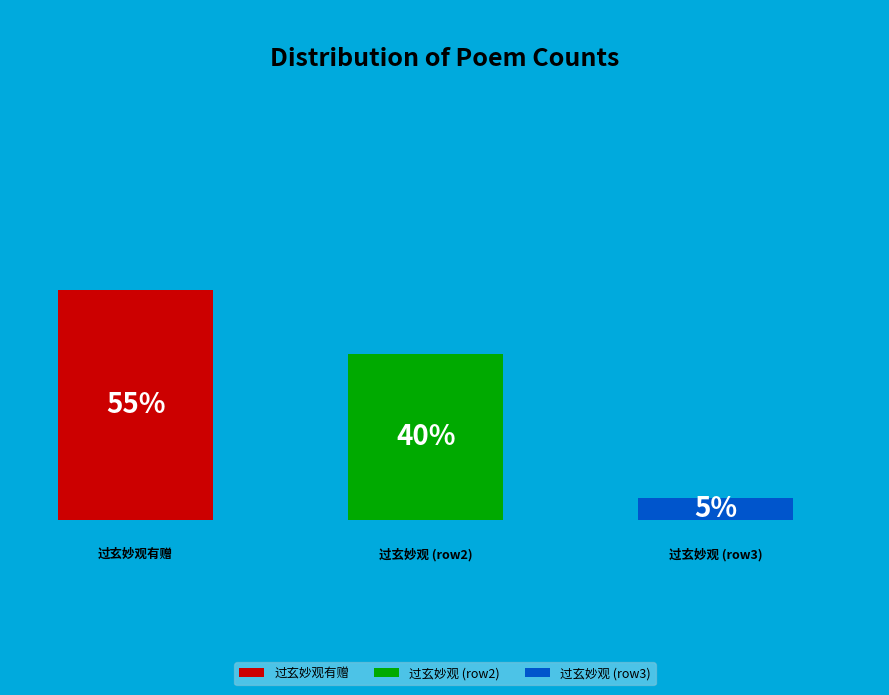

Rank the categories by value from lowest to highest.

过玄妙观, 过玄妙观, 过玄妙观有赠